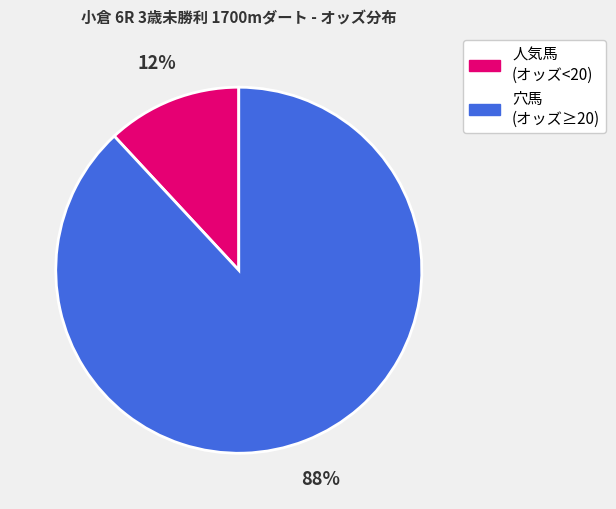

To the nearest percent, what is the difference between the largest and smallest slice percentages?

76%